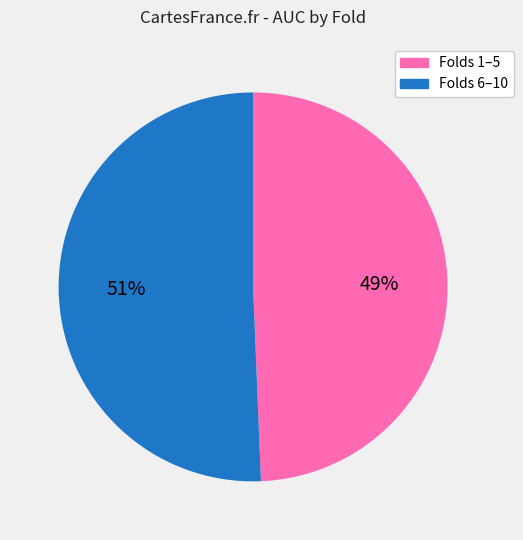

To the nearest percent, what is the average slice percentage?

50%